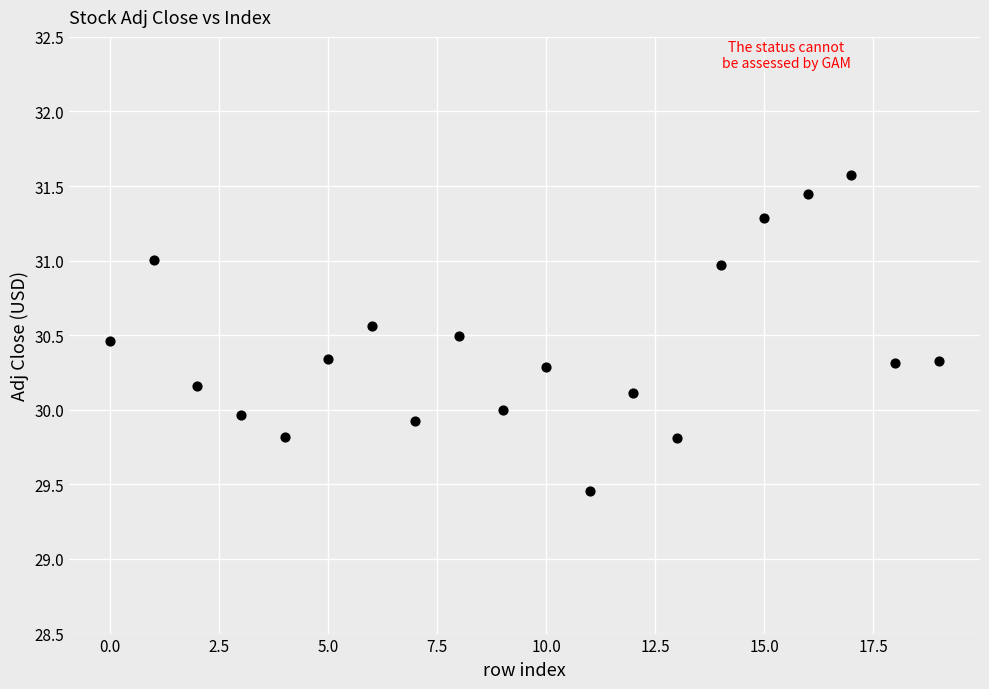

What is the range of Y values (max minus min)?

2.1